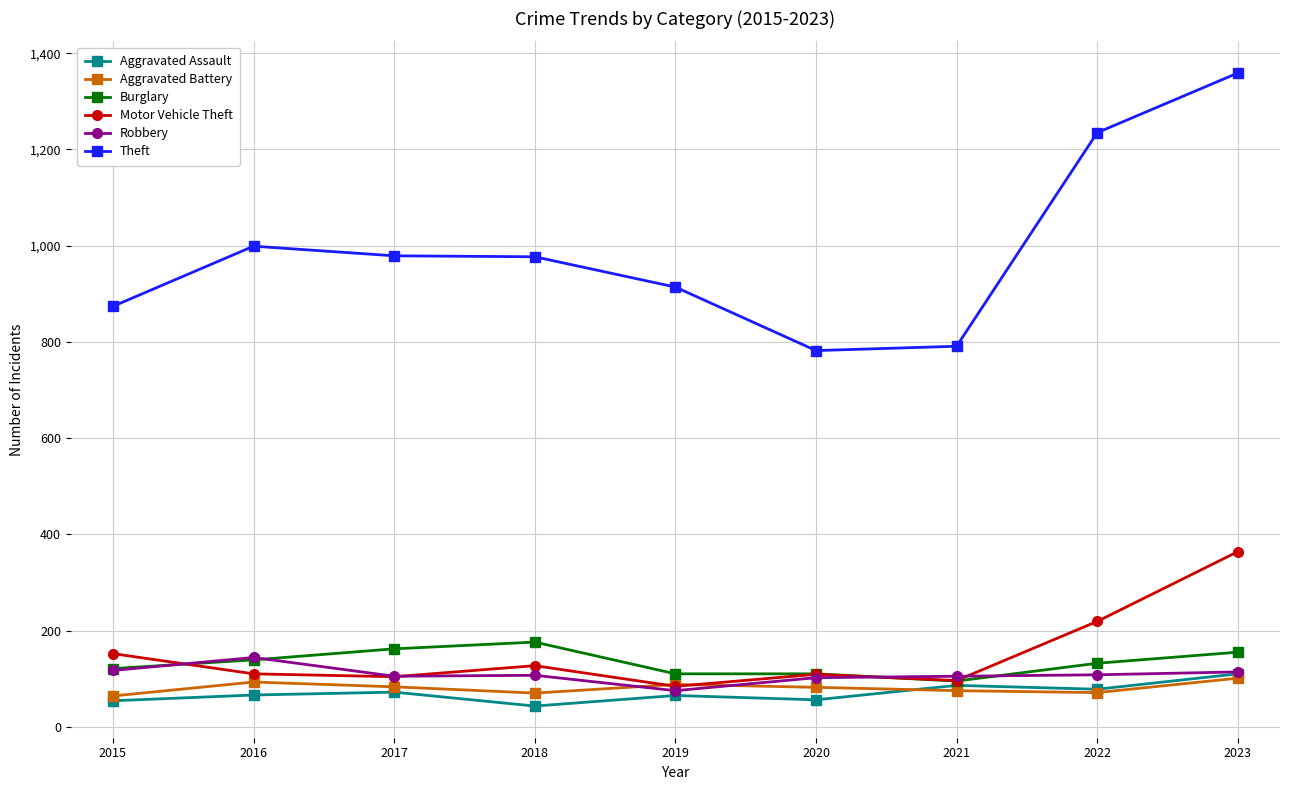

What is the maximum value shown in the chart?

1359